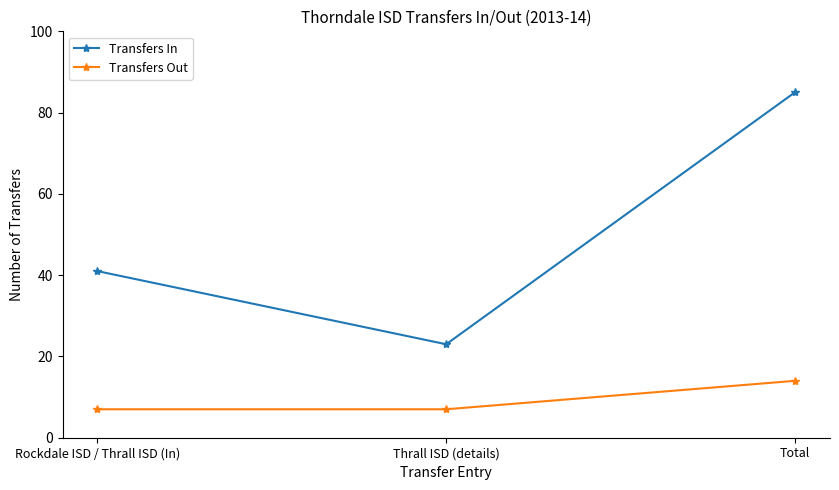

Count the Transfers Out values in the range 7 to 14.

3